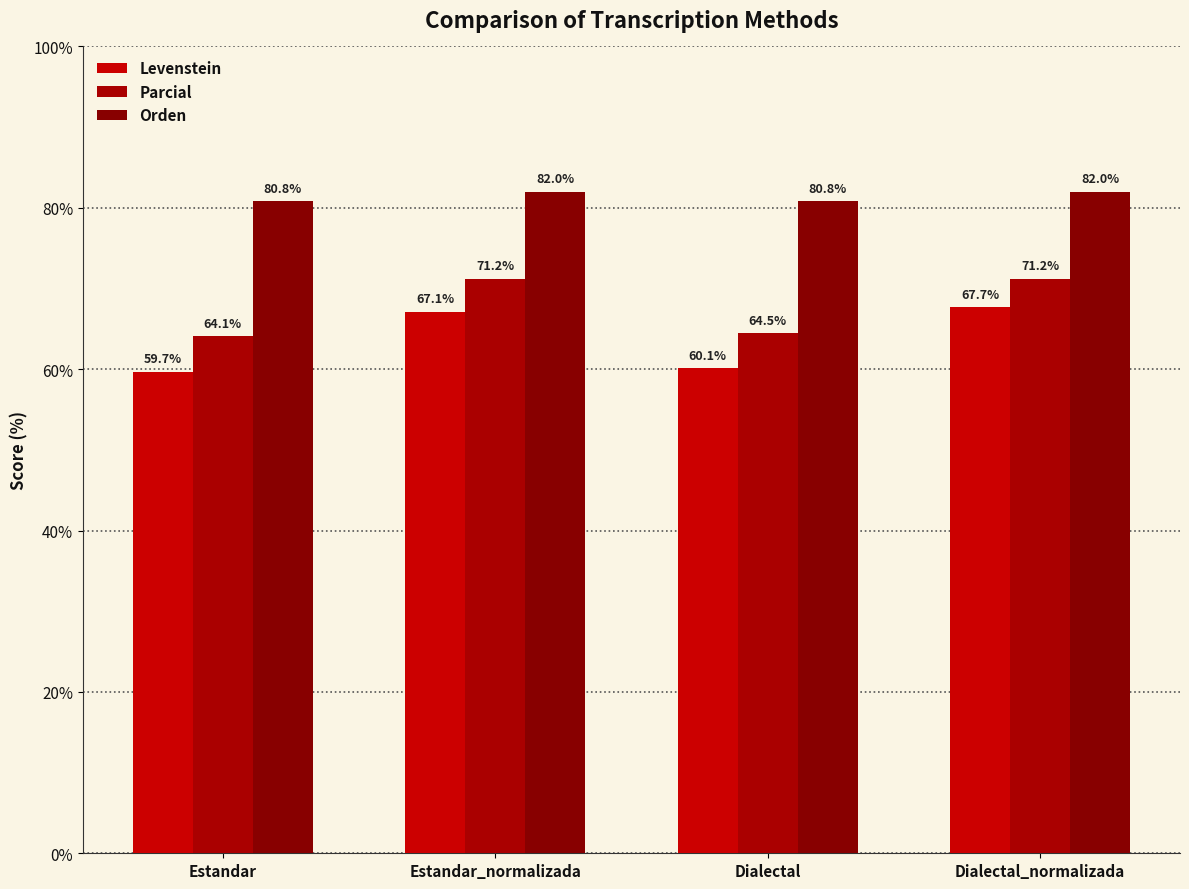

Reading left to right, what are all the values shown in this chart?

Levenstein: Estandar=59.7	Estandar_normalizada=67.1	Dialectal=60.1	Dialectal_normalizada=67.7
Parcial: Estandar=64.1	Estandar_normalizada=71.2	Dialectal=64.5	Dialectal_normalizada=71.2
Orden: Estandar=80.8	Estandar_normalizada=82.0	Dialectal=80.8	Dialectal_normalizada=82.0